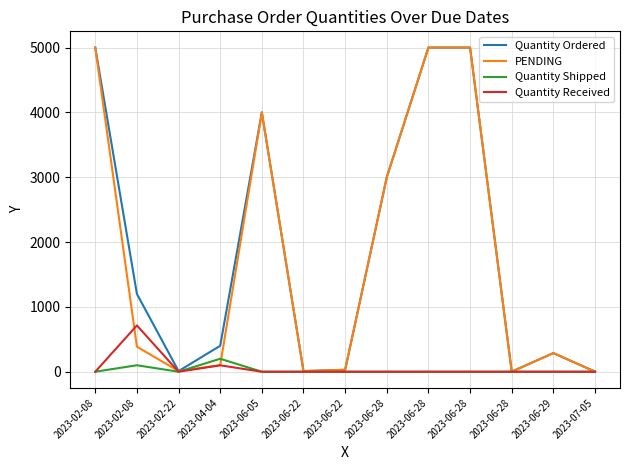

Does the chart display data point markers on the line(s)?

No